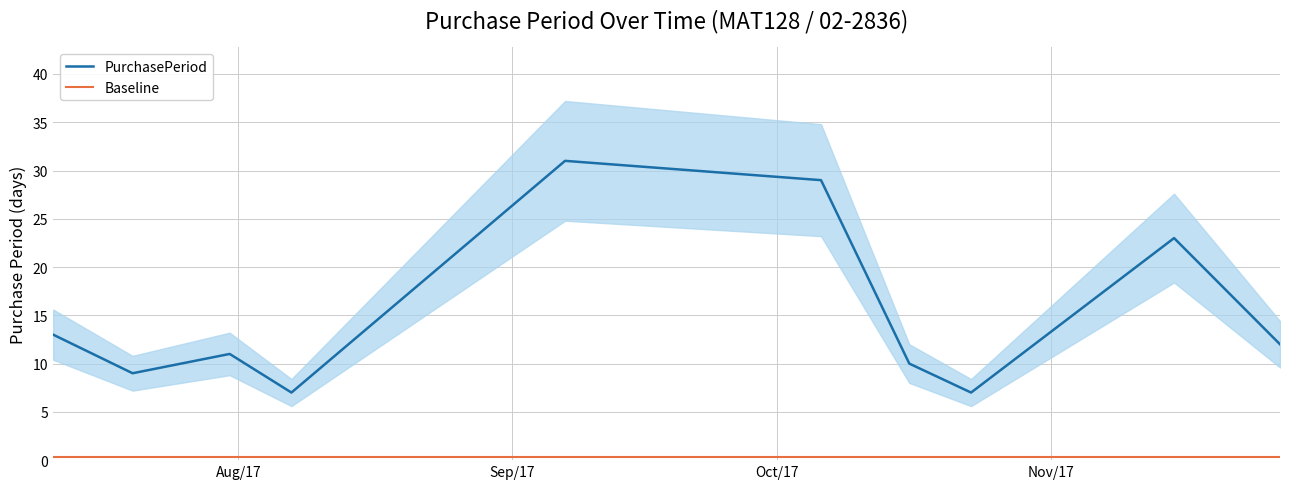

Rank the series by their average value, from lowest to highest.

Baseline, PurchasePeriod